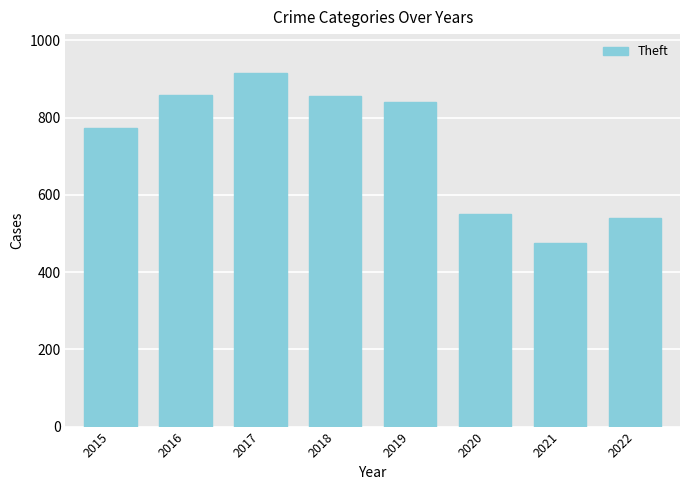

Where does the data first go above 841?

2016